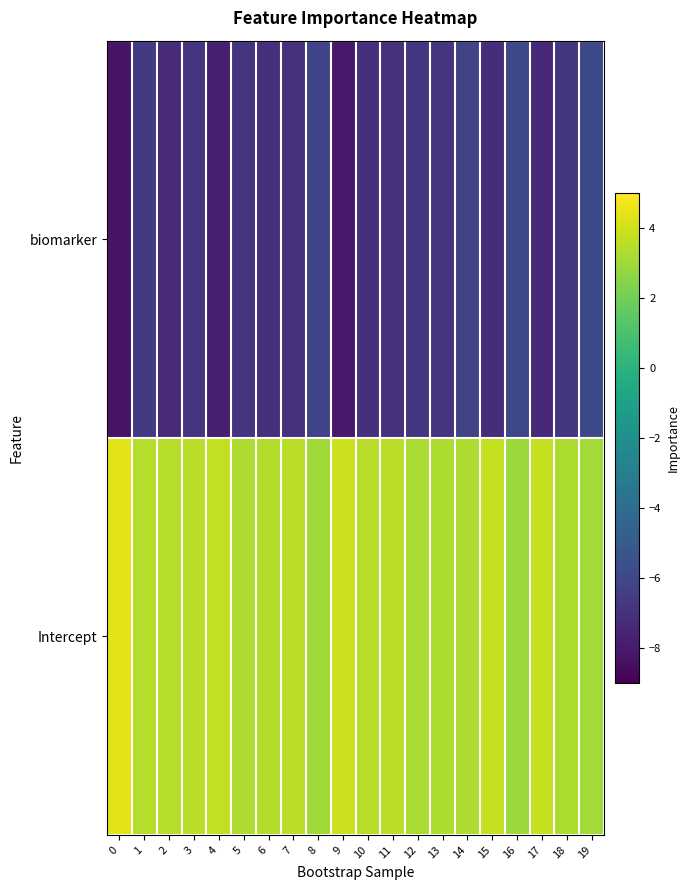

How many series are shown in this chart?

2